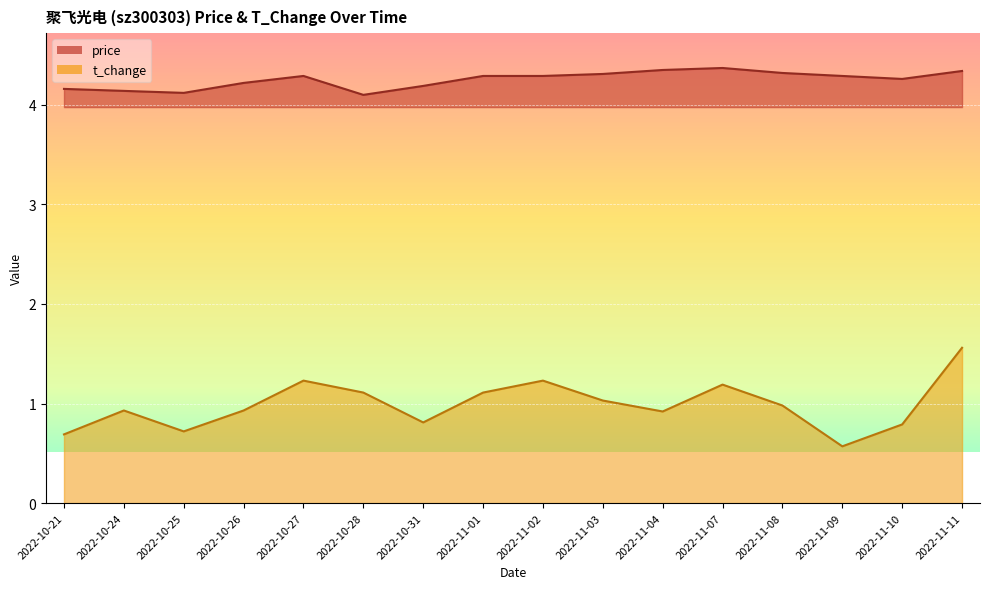

What is the greatest value displayed?

4.4